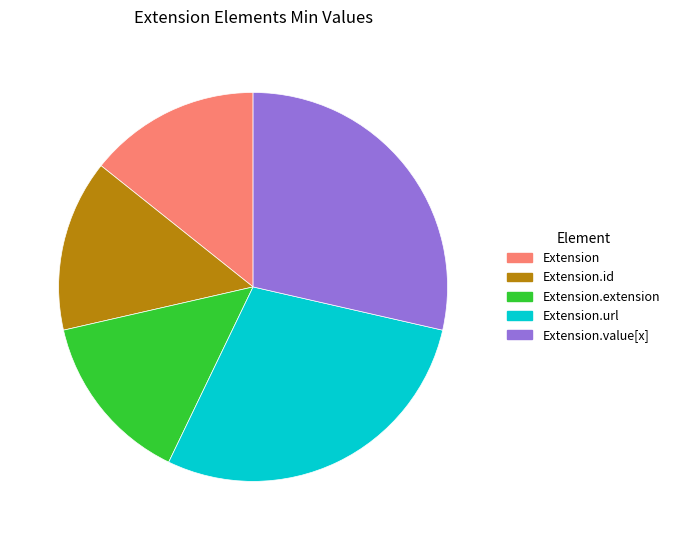

Is there a majority slice in this chart?

No